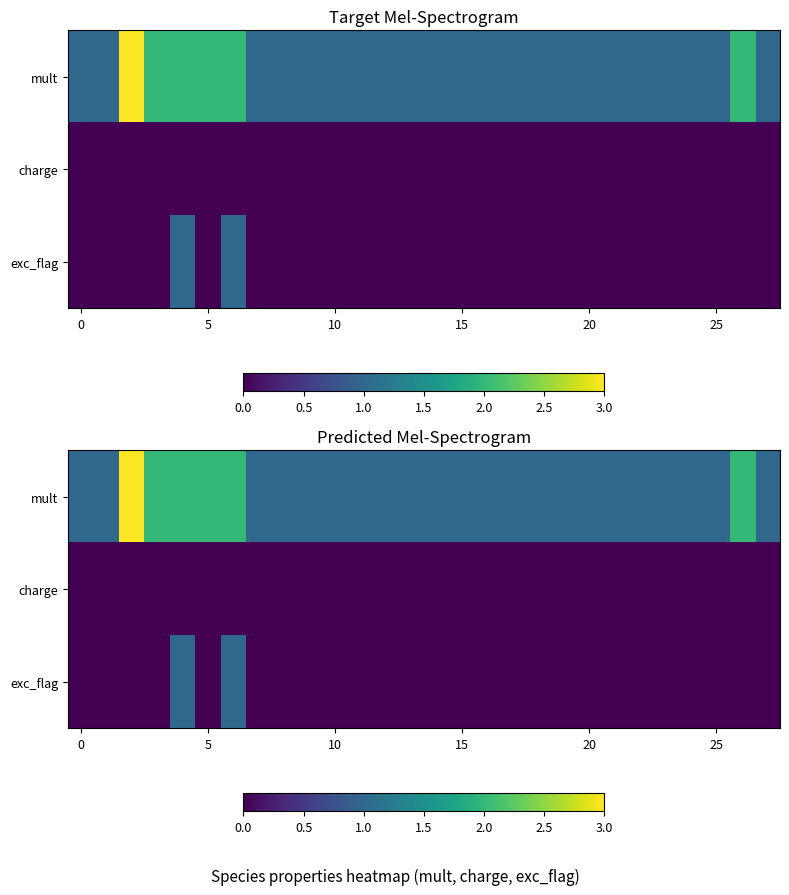

How many exc_flag values are between 0 and 1?

28